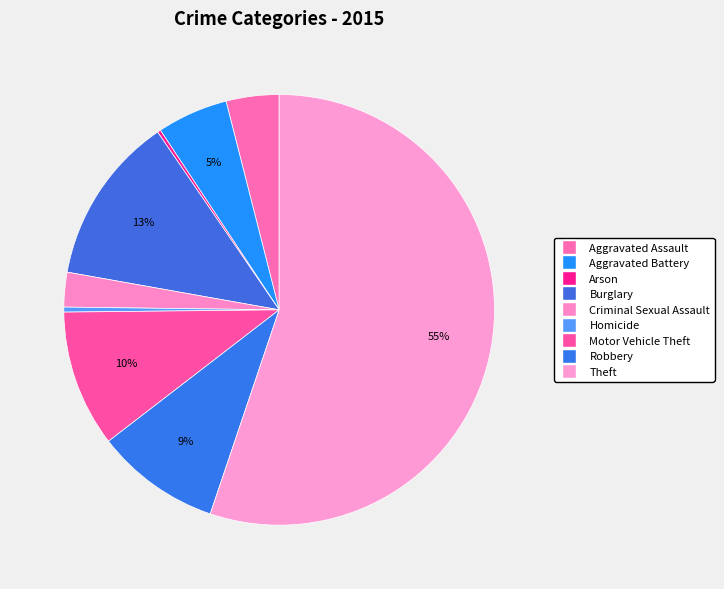

Is it true that Arson is 0% of the pie?

True